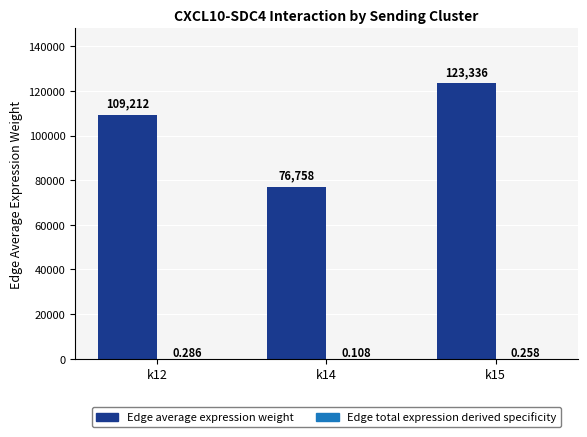

The Edge average expression weight series shows 123336.3 at k15. True or false?

True